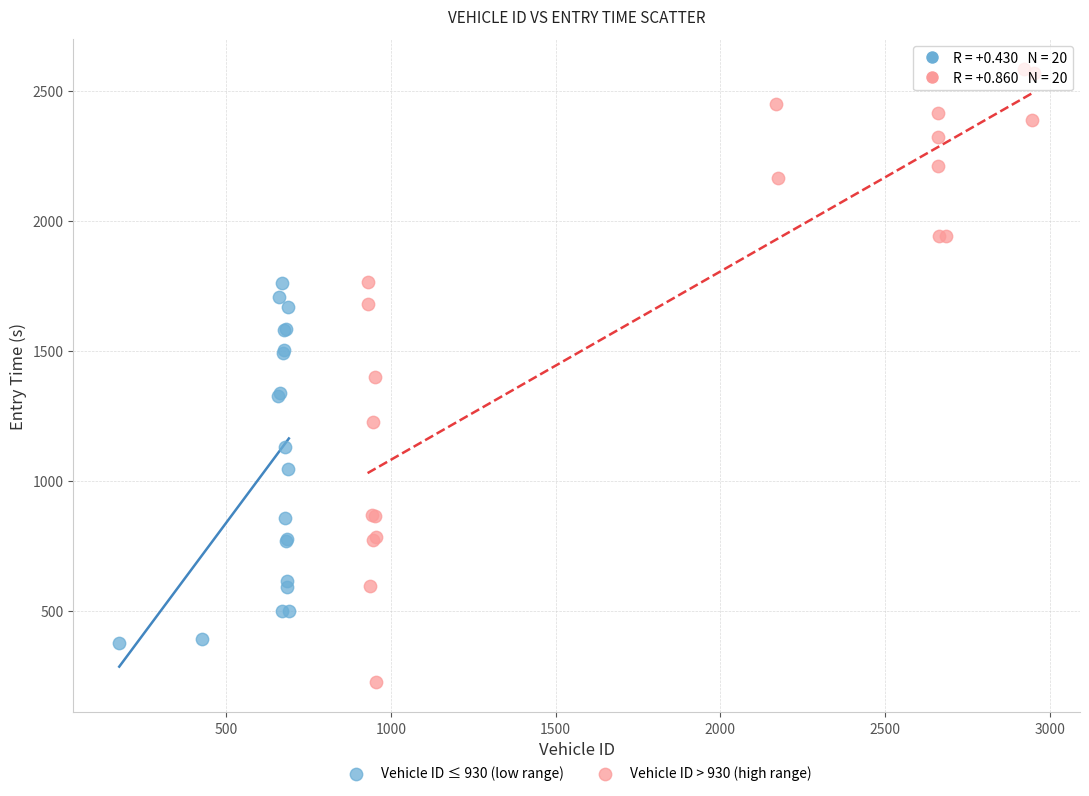

Which series reaches the minimum Y coordinate?

Vehicle ID > 930 (high range)